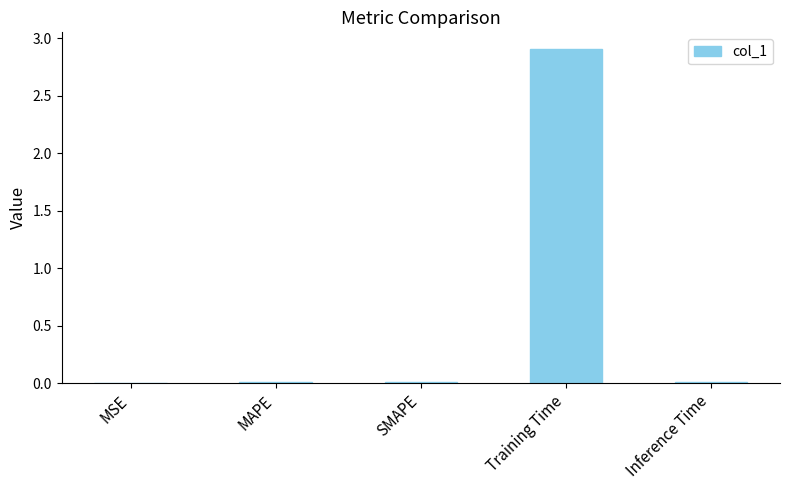

Are the bars horizontal?

No